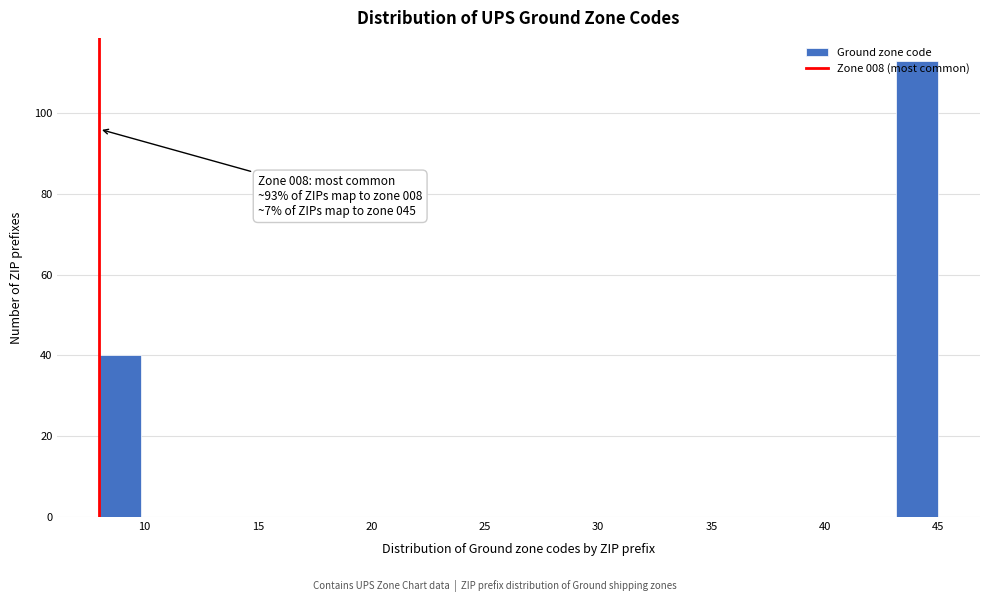

Around what value on the x-axis is the tallest bar? Give the approximate position of its centre, as read against the axis.

44.0